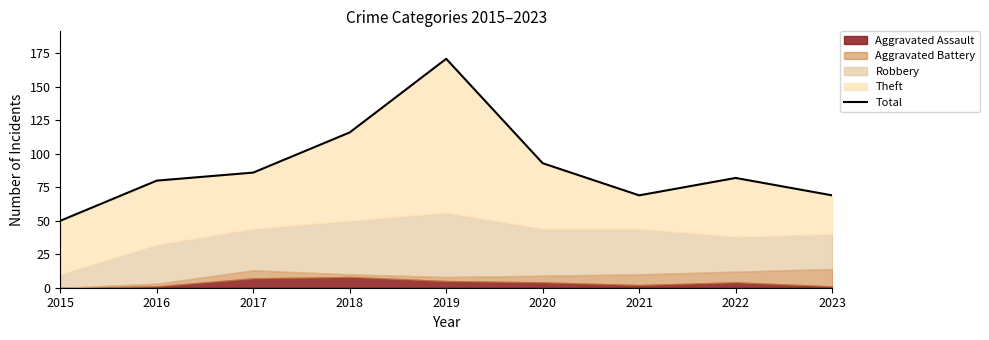

How many interior local valleys (lower than both neighbors) does the data have?

1